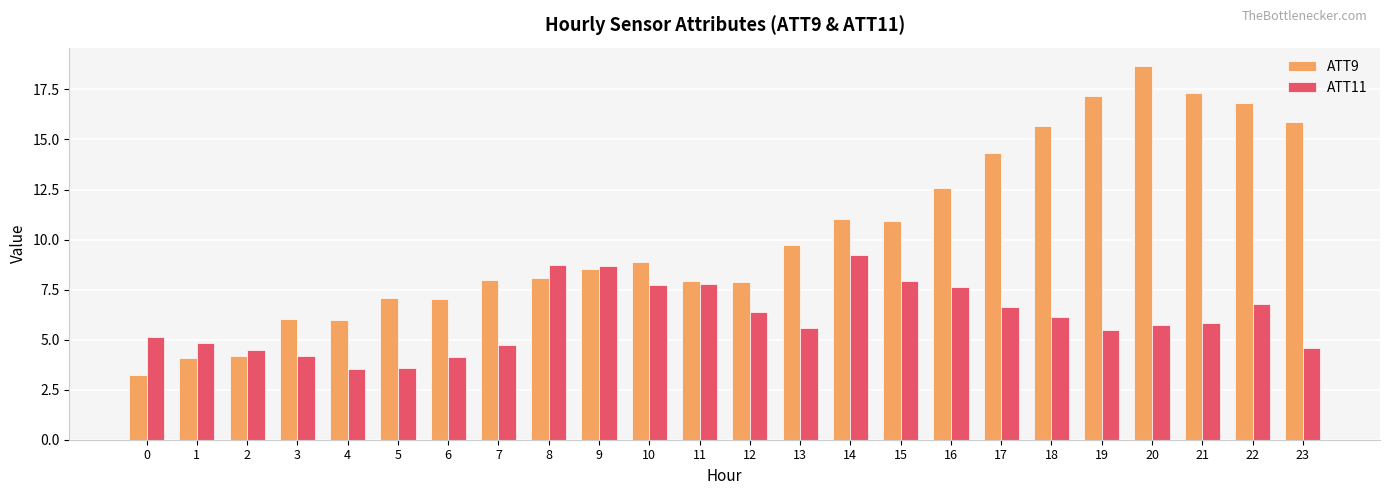

Which series has the widest spread of values?

ATT9